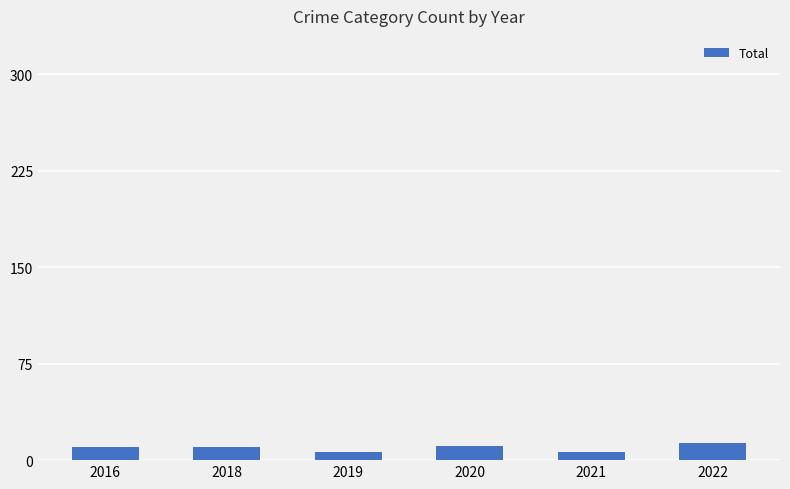

What is the smallest value displayed?

6